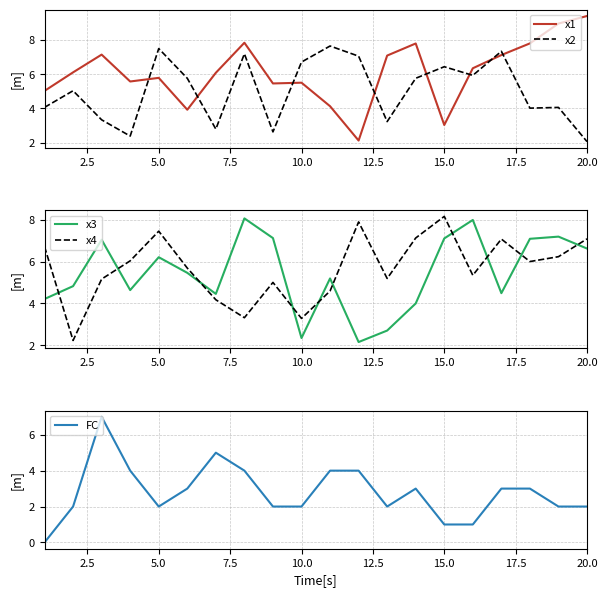

In x1, how many points are lower than both neighbors (excluding endpoints)?

5